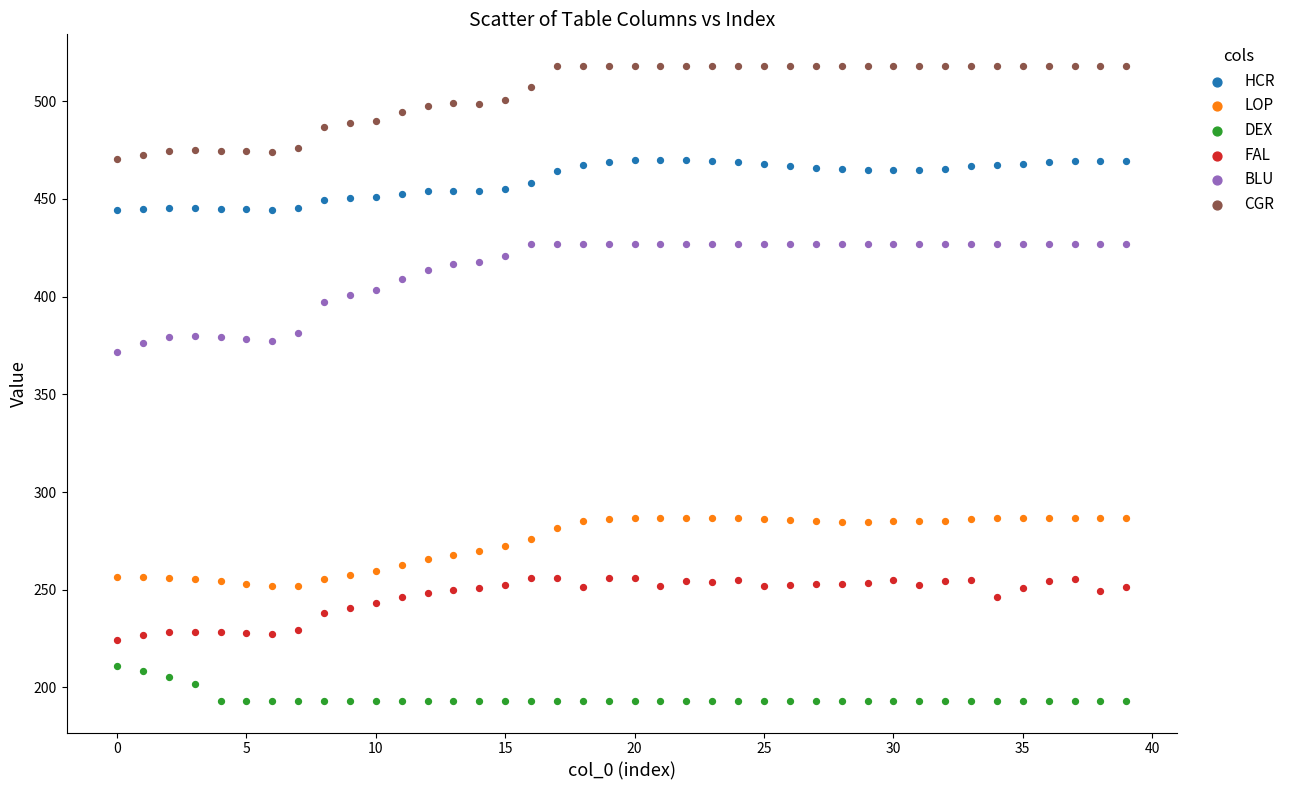

Which series reaches the minimum Y coordinate?

DEX